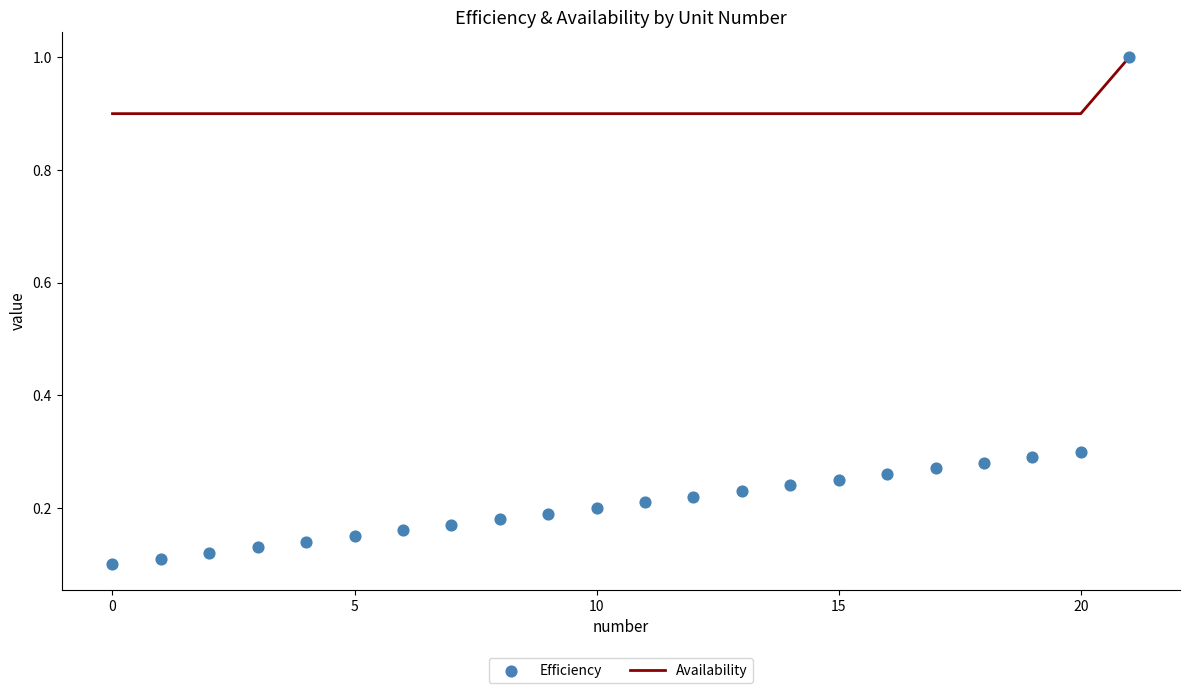

At how many categories does at least one series exceed 0?

22